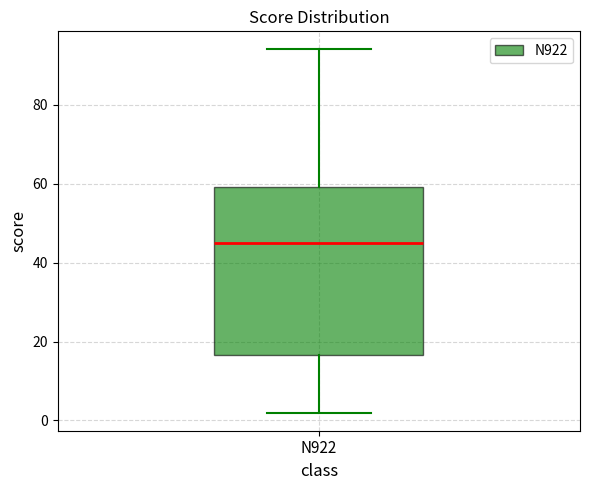

Transcribe this box plot: give where the median line is, the range the box spans, and where the two whiskers end, as read against the y-axis. The values are not printed on the chart, so give them approximately, as read against the axis.

median 46, box 16 to 60, whiskers 2 to 94